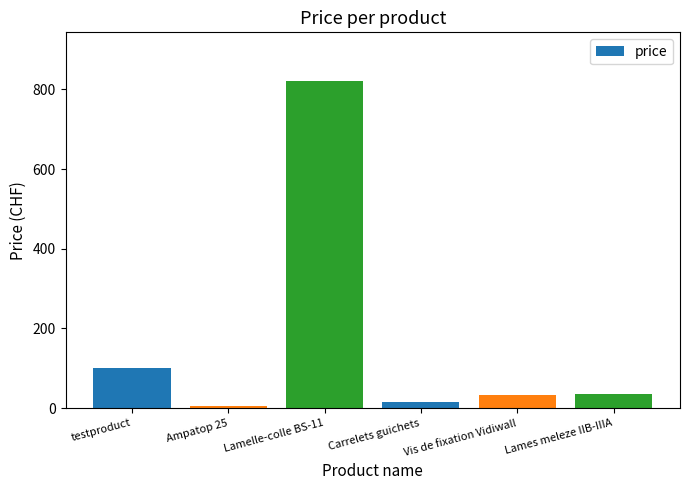

True or false: the data shows 5.9 at Ampatop 25.

True